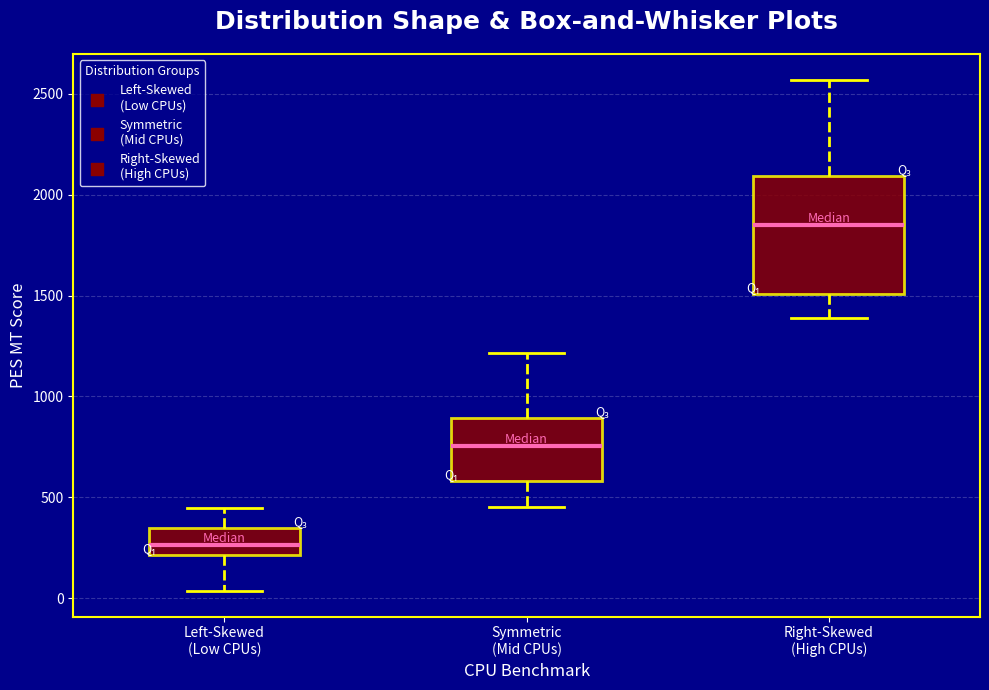

Which box is the tallest, from its lower edge to its upper edge?

Right-Skewed (High CPUs)